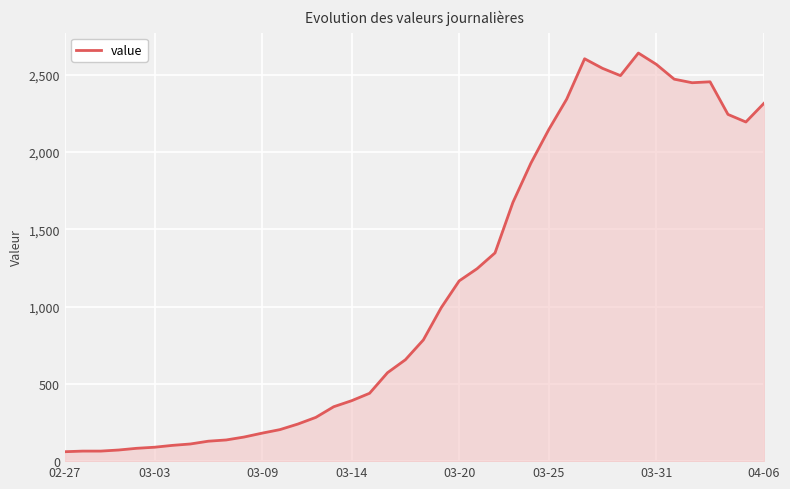

What is the maximum value shown in the chart?

2640